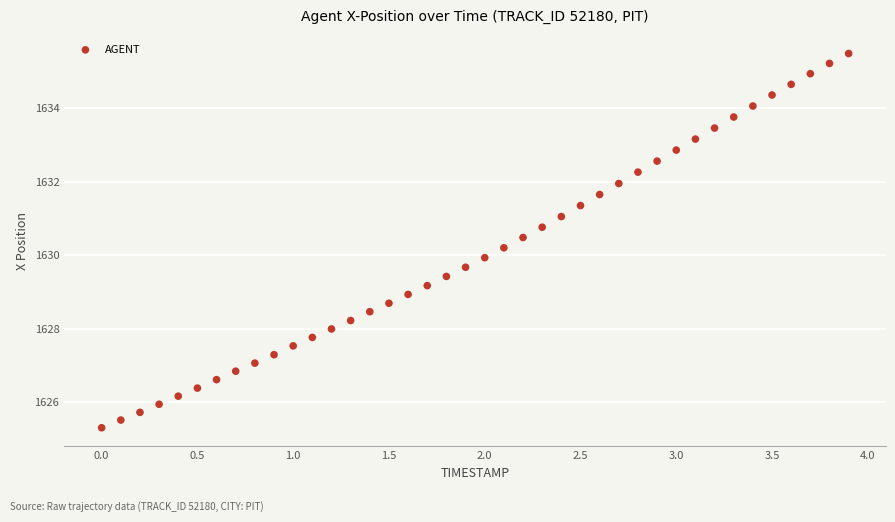

What is the range of Y values (max minus min)?

10.2